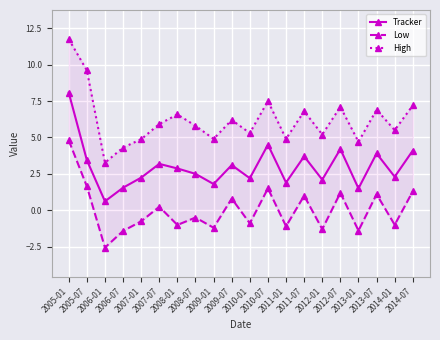

True or false: Low has more than 0 interior local peaks.

True